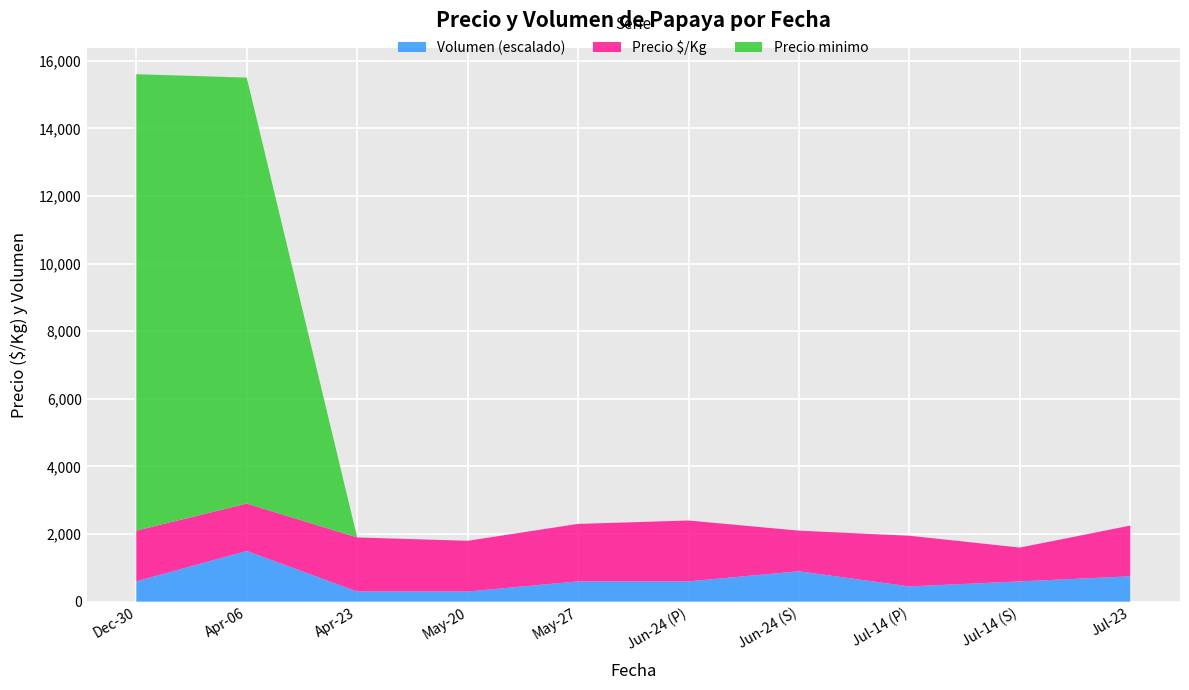

What is the highest value of the Volumen (escalado) series?

1500